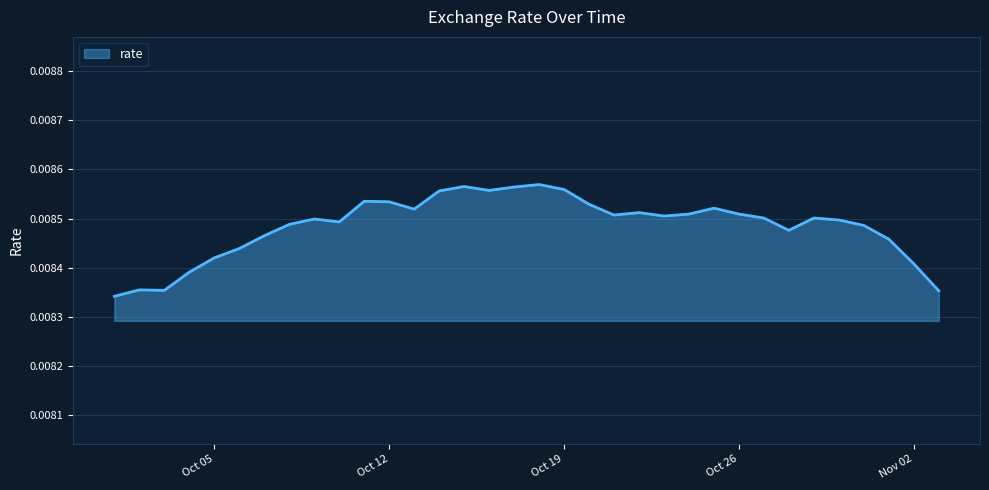

List the labels in order of value, smallest first.

2021-10-01, 2021-11-03, 2021-10-03, 2021-10-02, 2021-10-04, 2021-11-02, 2021-10-05, 2021-10-06, 2021-11-01, 2021-10-07, 2021-10-28, 2021-10-31, 2021-10-08, 2021-10-10, 2021-10-30, 2021-10-09, 2021-10-27, 2021-10-29, 2021-10-23, 2021-10-21, 2021-10-24, 2021-10-26, 2021-10-22, 2021-10-13, 2021-10-25, 2021-10-20, 2021-10-12, 2021-10-11, 2021-10-14, 2021-10-16, 2021-10-19, 2021-10-17, 2021-10-15, 2021-10-18